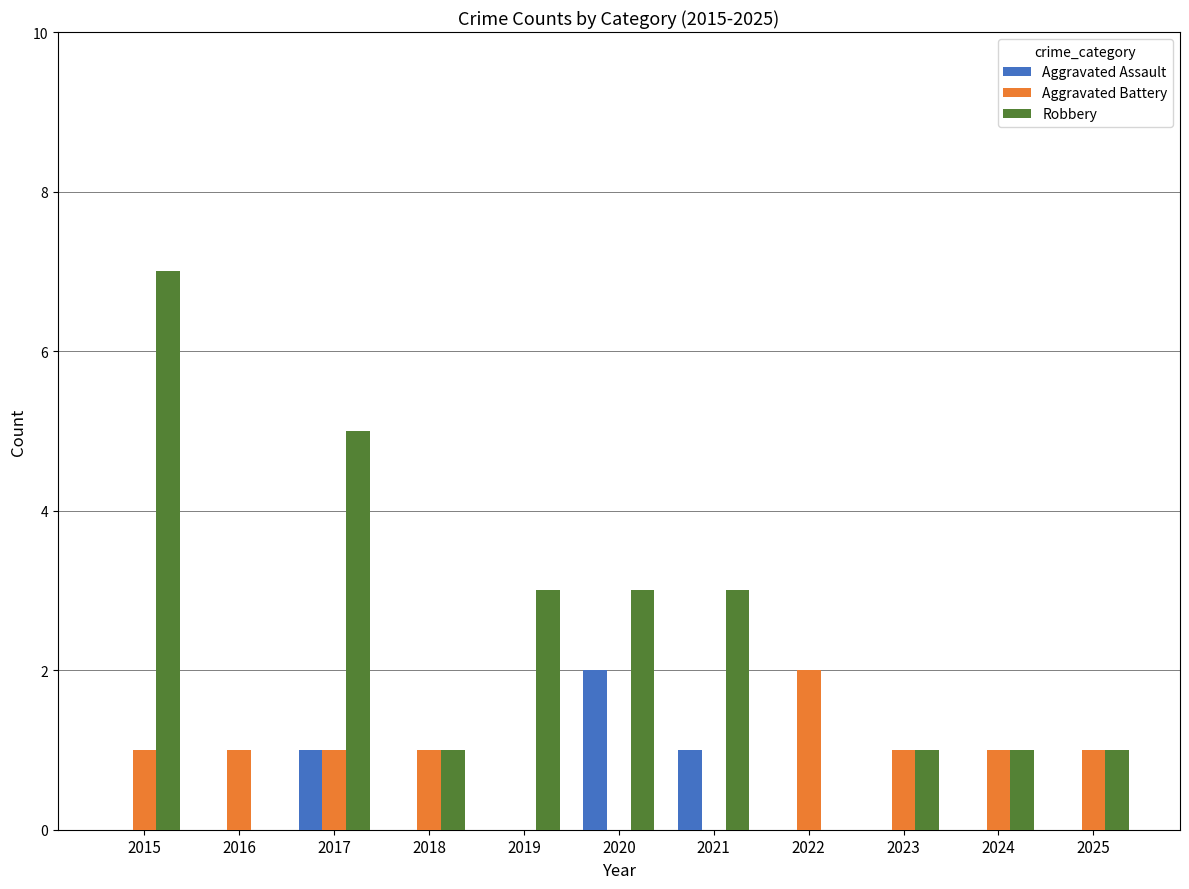

The value of Aggravated Assault at 2025 is 1. True or false?

False